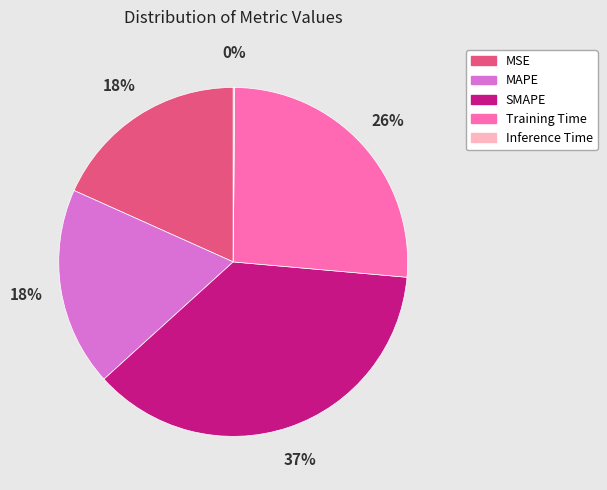

The MAPE slice represents 32% of the pie. True or false?

False